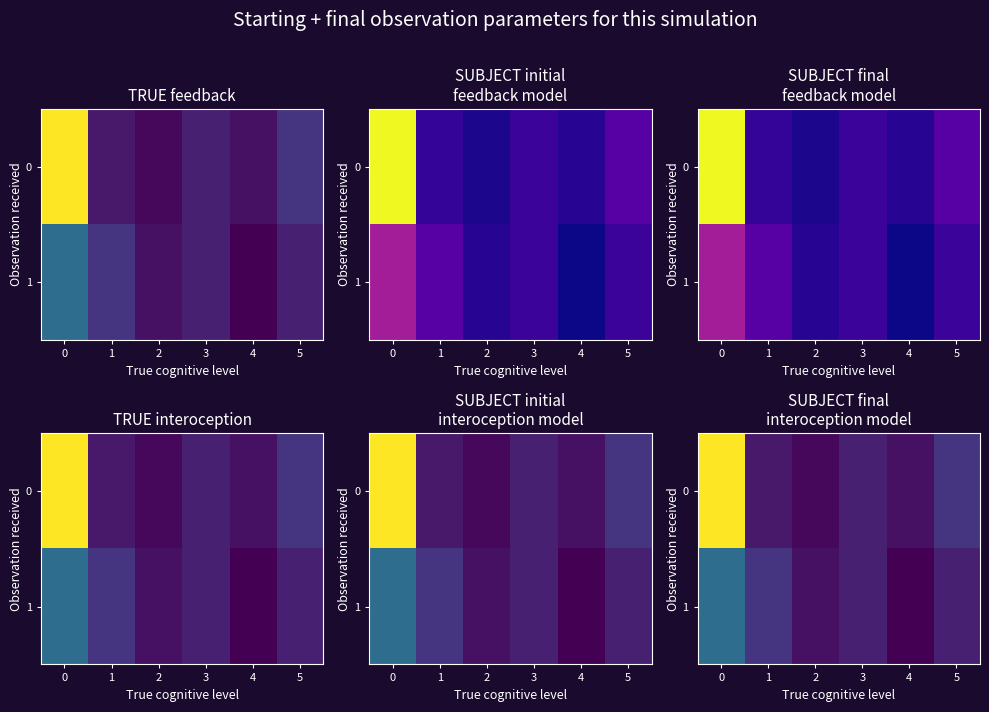

What is the difference between the second highest and minimum values in the 1 series?

17.5